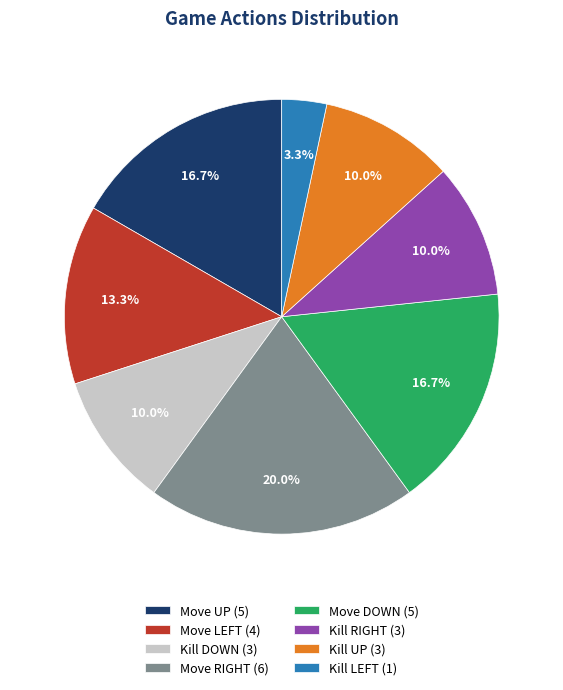

Which has a higher value, Move DOWN (5) or Kill UP (3)?

Move DOWN (5)